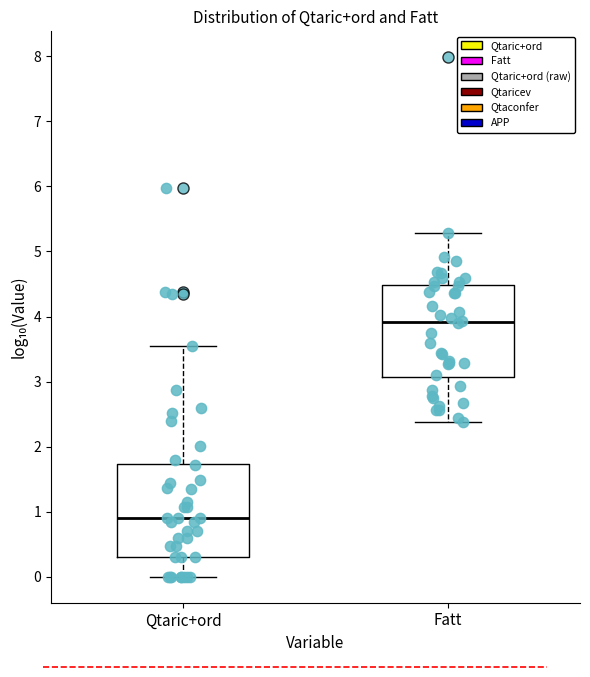

Which box's median line is the highest?

Fatt